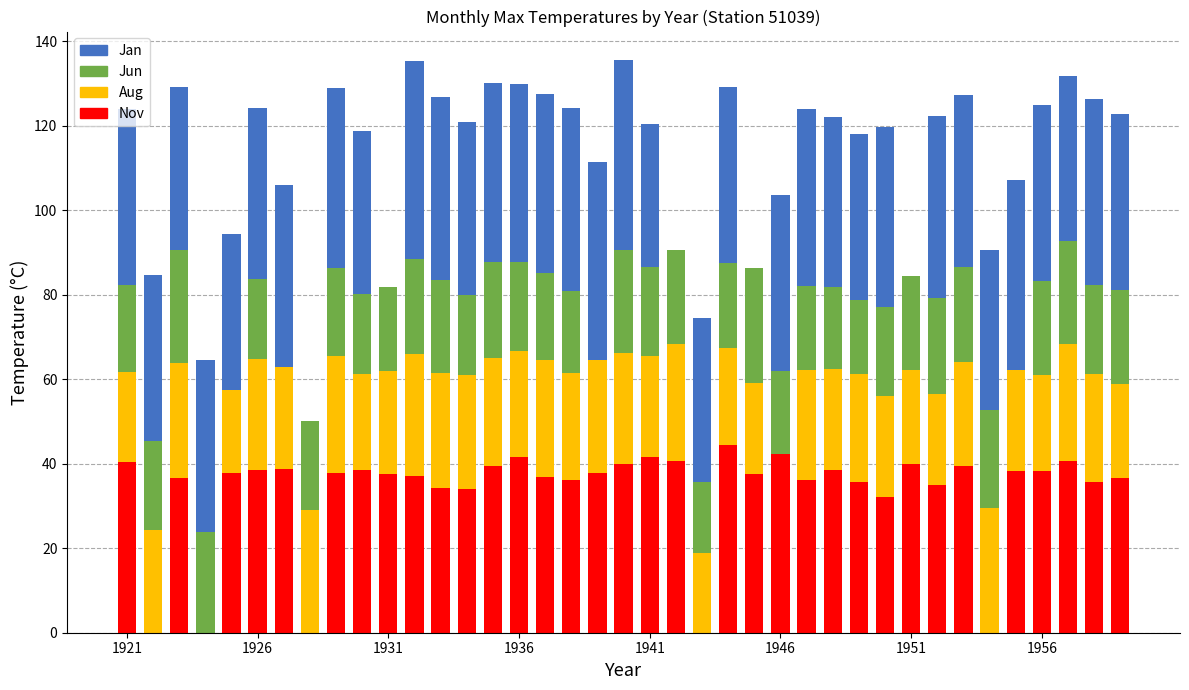

What is the sum of all Nov values?

1295.5